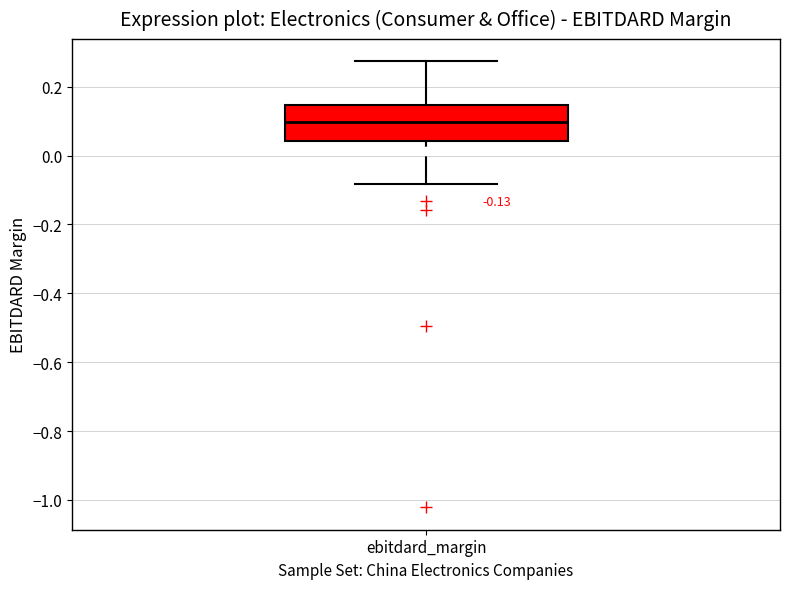

Transcribe this box plot: give where the median line is, the range the box spans, and where the two whiskers end, as read against the y-axis. The values are not printed on the chart, so give them approximately, as read against the axis.

median 0.10, box 0.04 to 0.14, whiskers -0.08 to 0.28